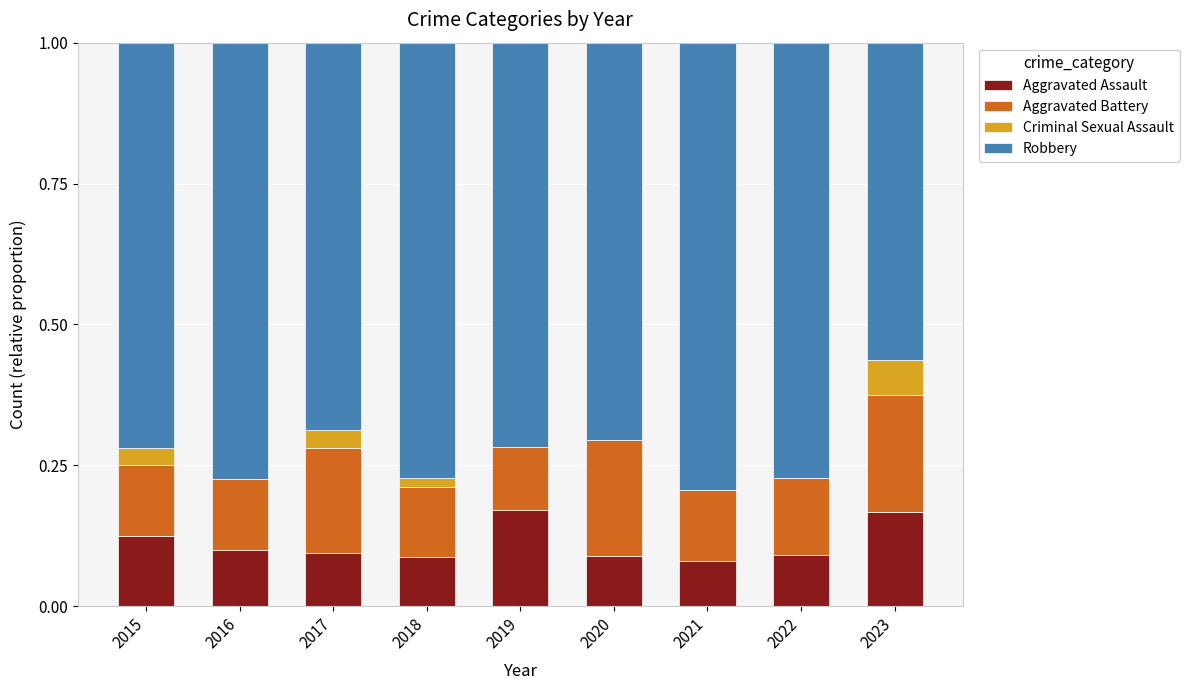

What is the sum of all Aggravated Assault values?

1.0